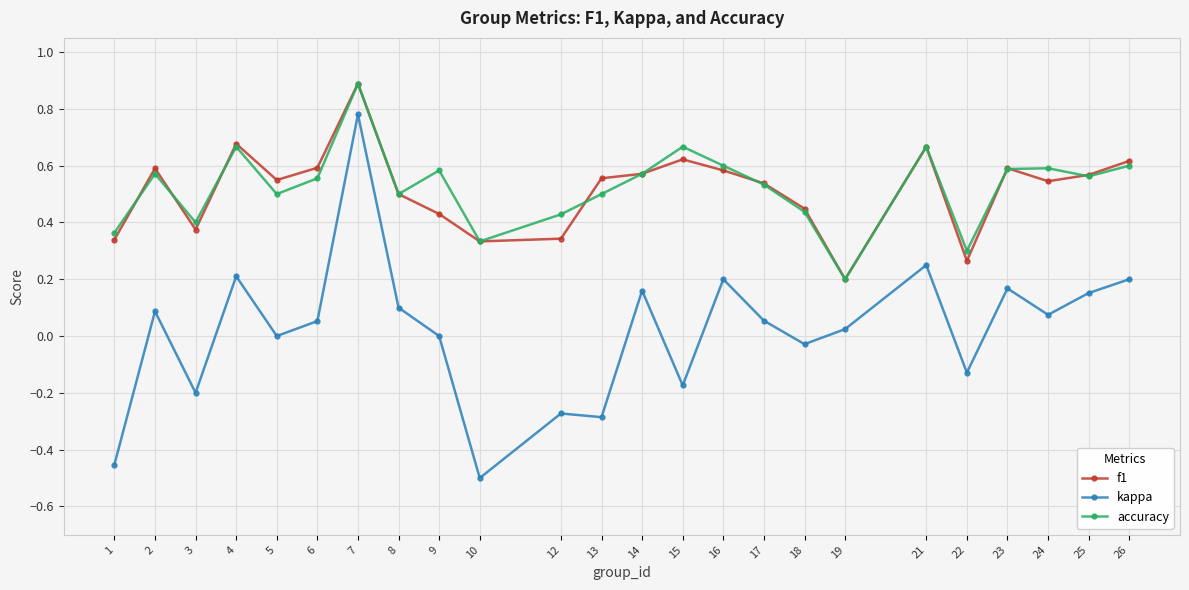

What is the maximum value shown in the chart?

0.9